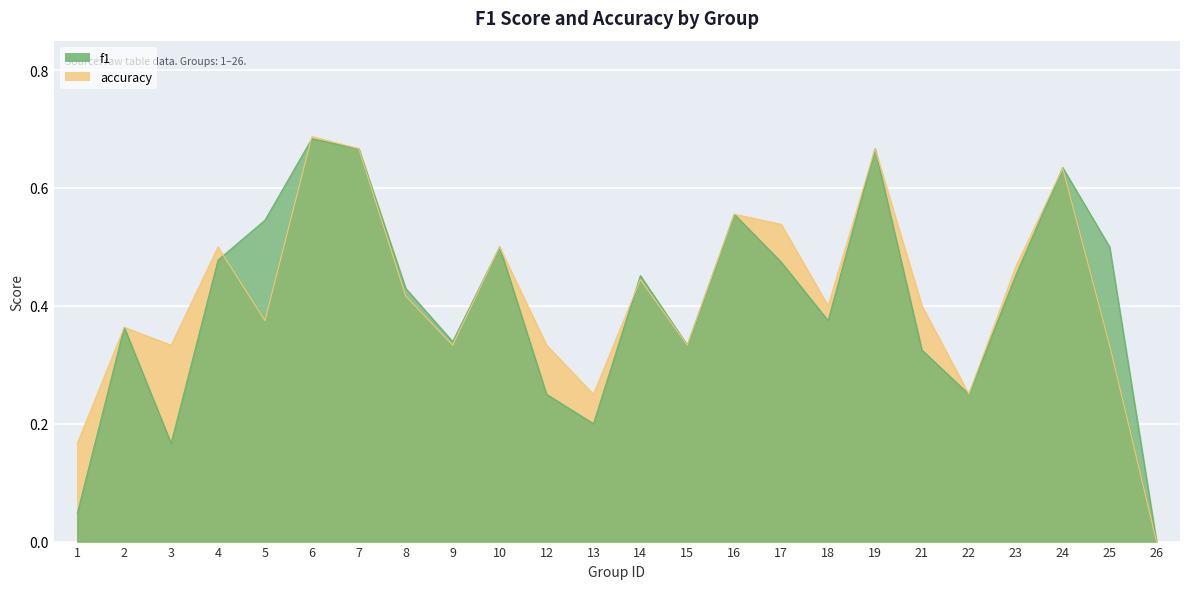

How many distinct data groups are displayed?

2